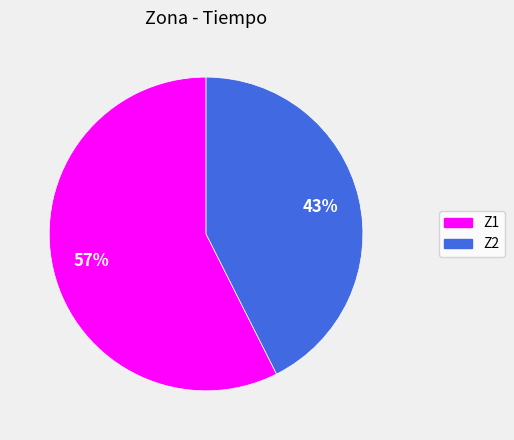

Which has a higher value, Z1 or Z2?

Z1